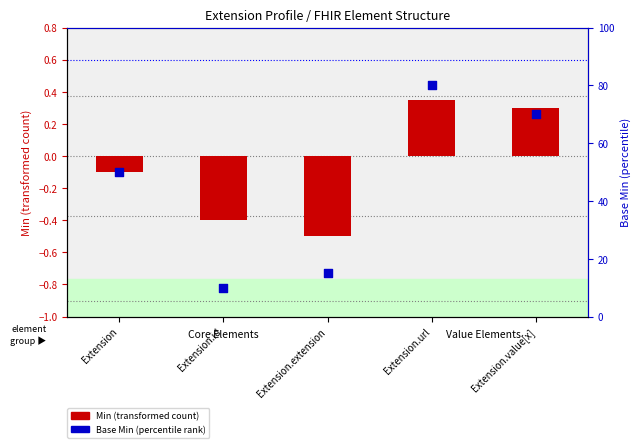

What are all the series names shown in the legend?

Min (transformed), Base Min (percentile rank)